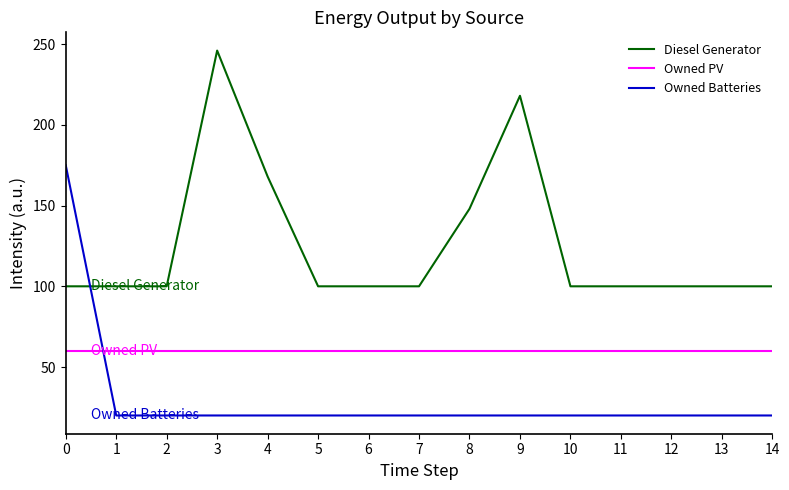

What is the lowest value of the Owned Batteries series?

20